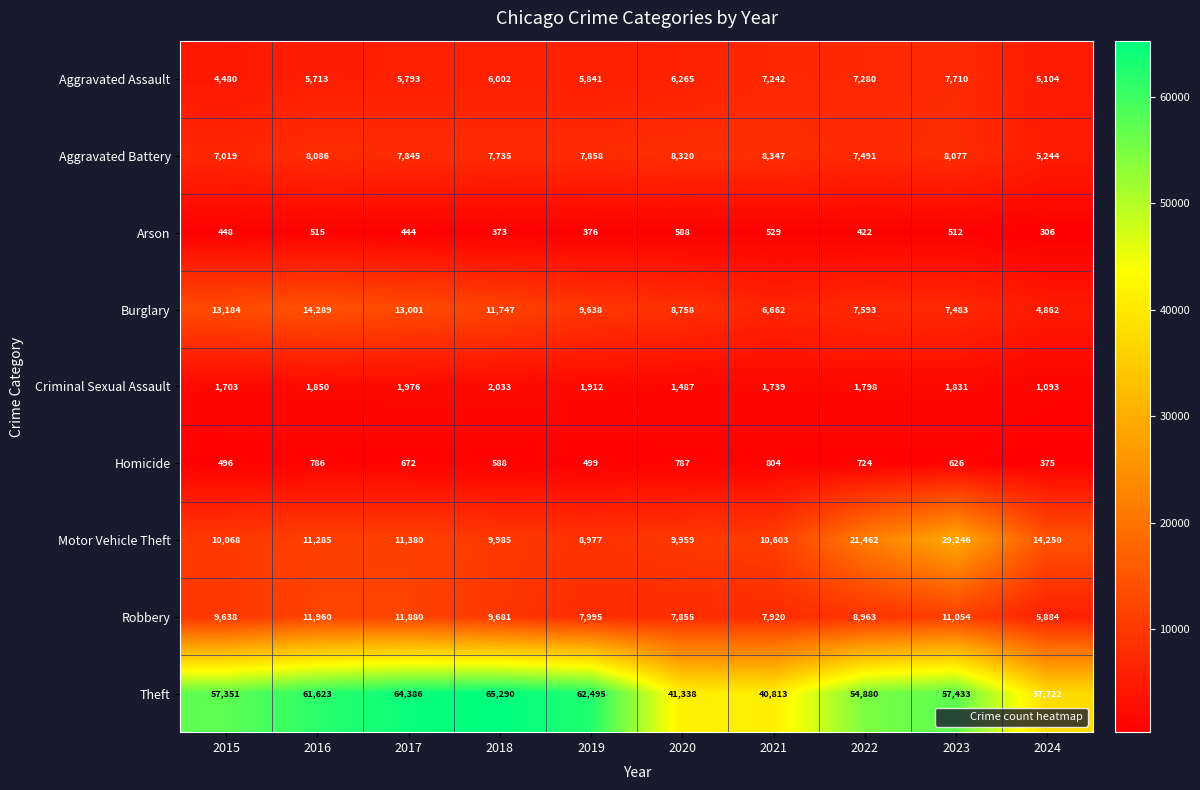

What is the smallest value displayed?

306